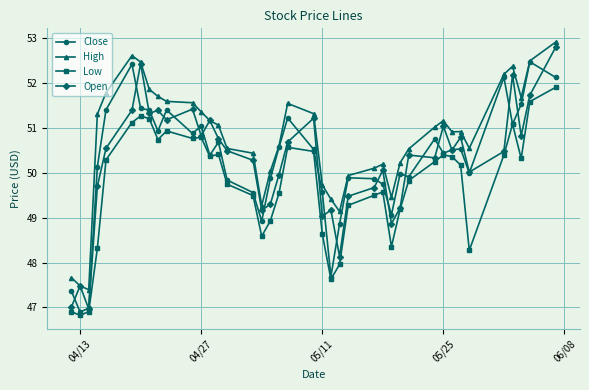

How many values in the High series are below 51?

20